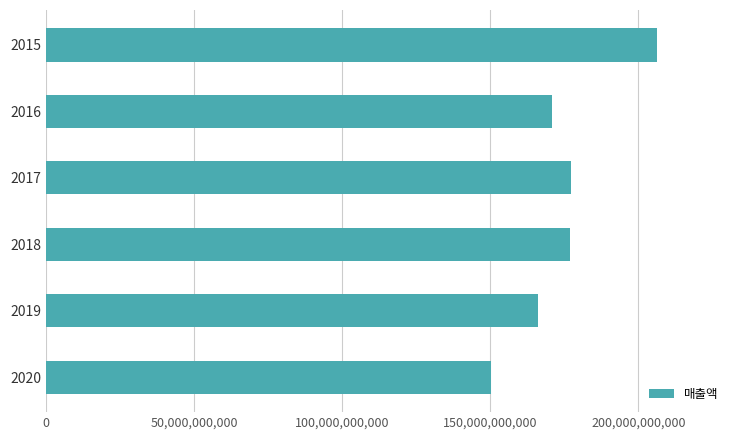

The value at 2019 is 166182499009. True or false?

True